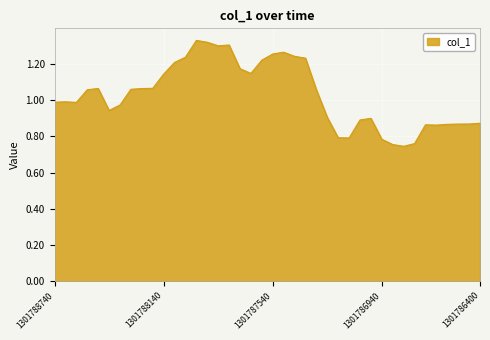

True or false: the data has more than 0 interior local peaks.

True